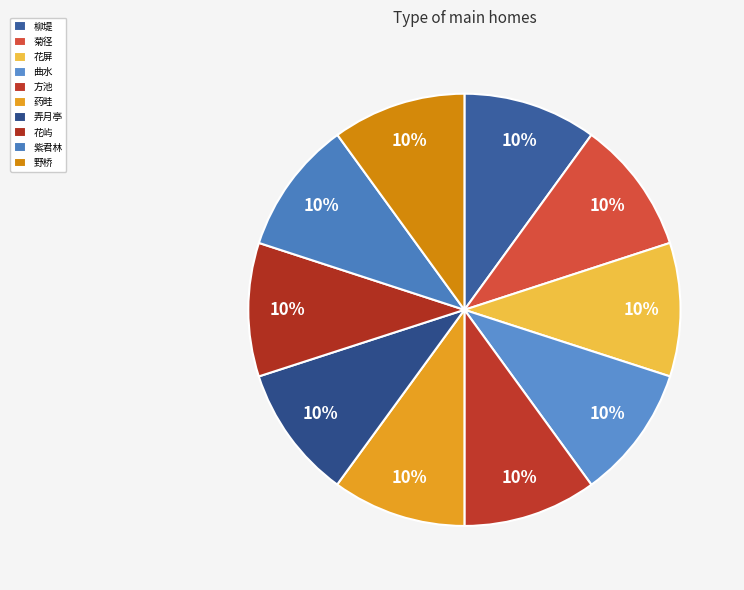

What is the smallest slice in the pie chart?

方池